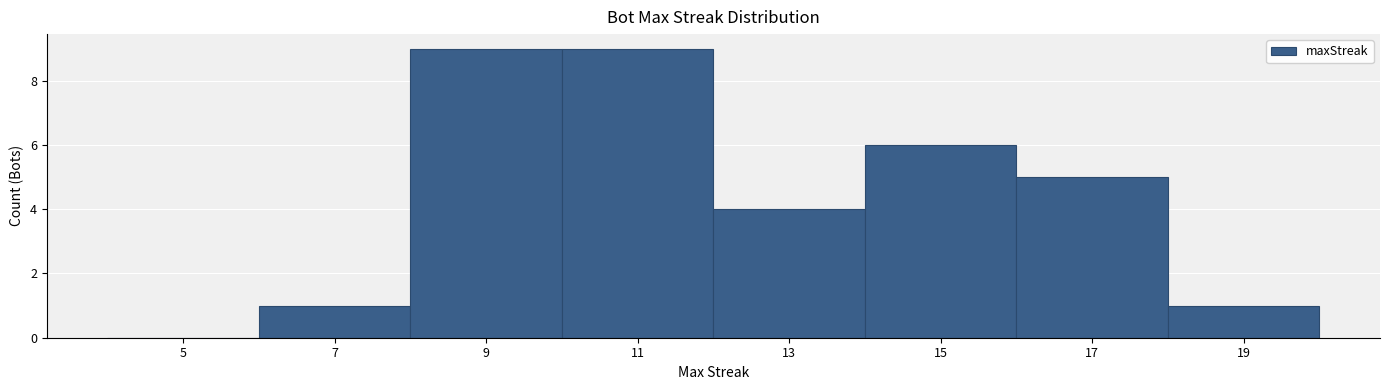

Reading left to right, list every bar in this chart as the range it spans on the x-axis followed by its height. The values are not printed on the chart, so give them approximately, as read against the axis.

4 to 6: 0
6 to 8: 1
8 to 10: 9
10 to 12: 9
12 to 14: 4
14 to 16: 6
16 to 18: 5
18 to 20: 1